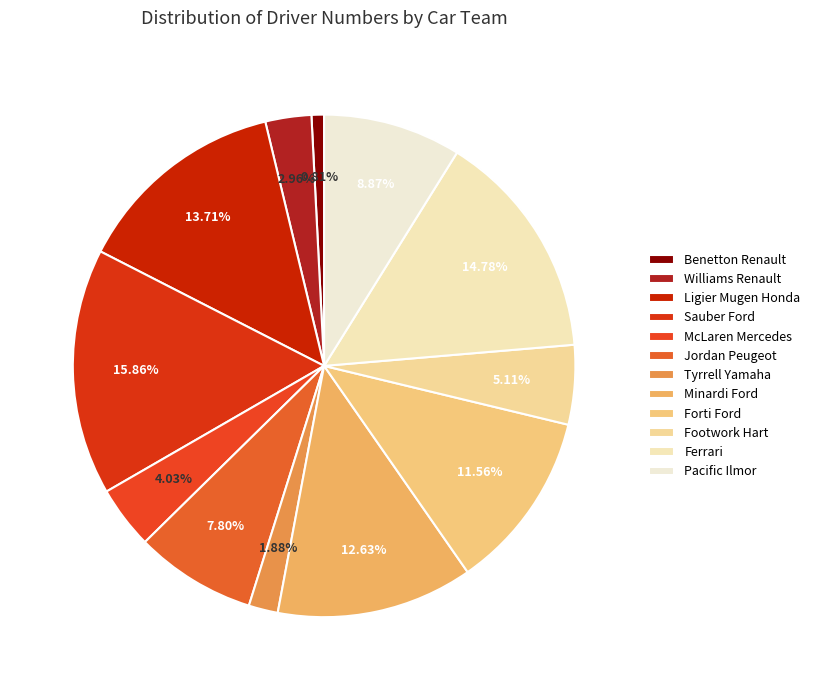

Does any single category account for the majority?

No